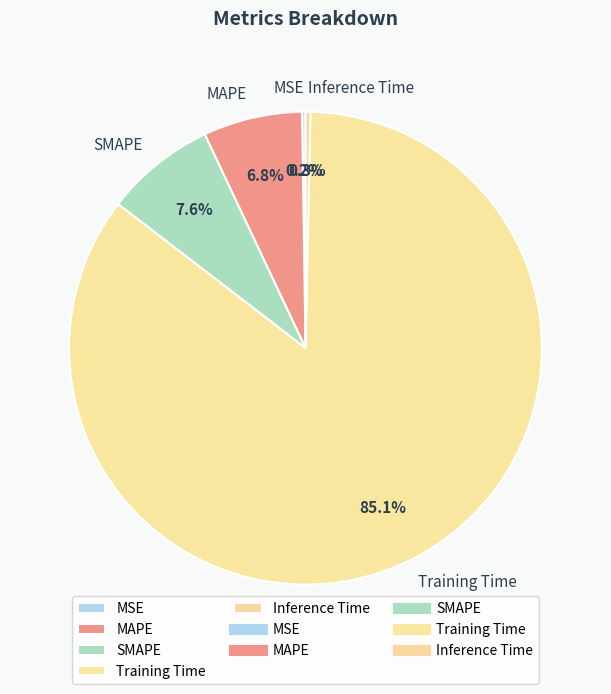

What is the largest slice in the pie chart?

Training Time